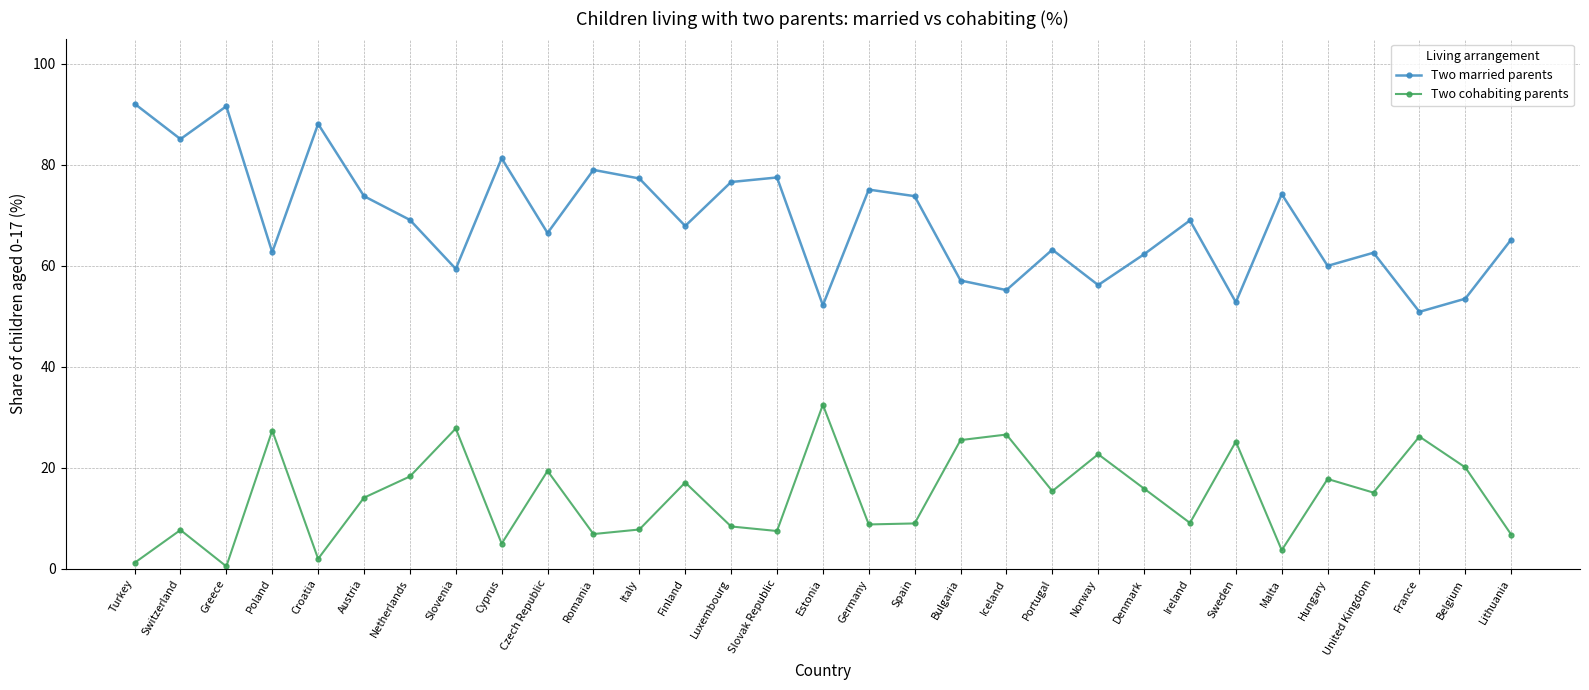

What is the value of the Two cohabiting parents point at the 21st from the left?

15.4